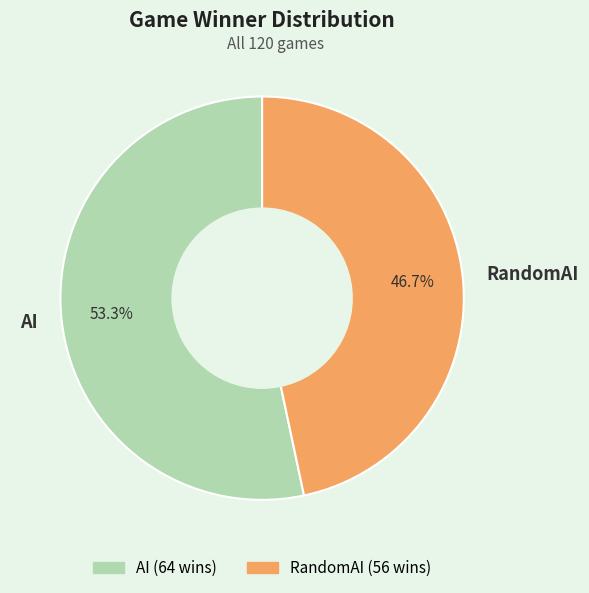

To the nearest percent, what is the difference between the RandomAI and AI slice percentages?

7%